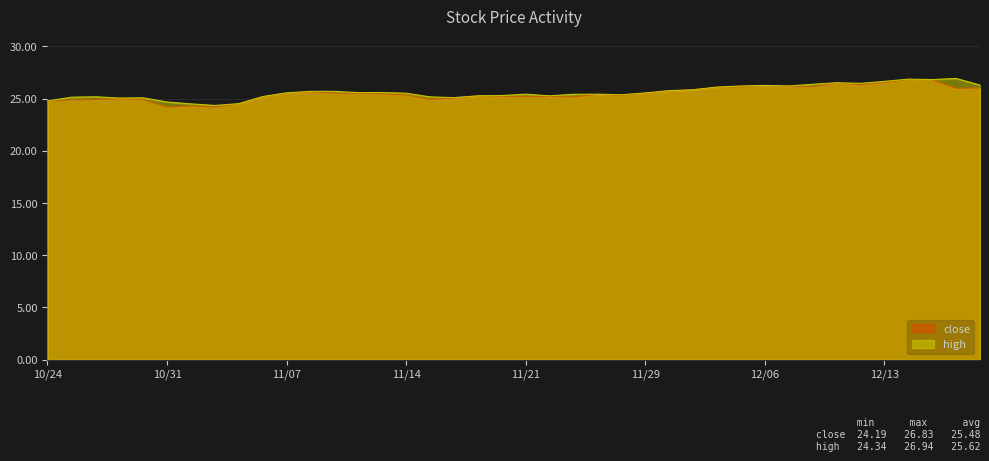

Which series changed the most between 20241104 and 20241118?

close